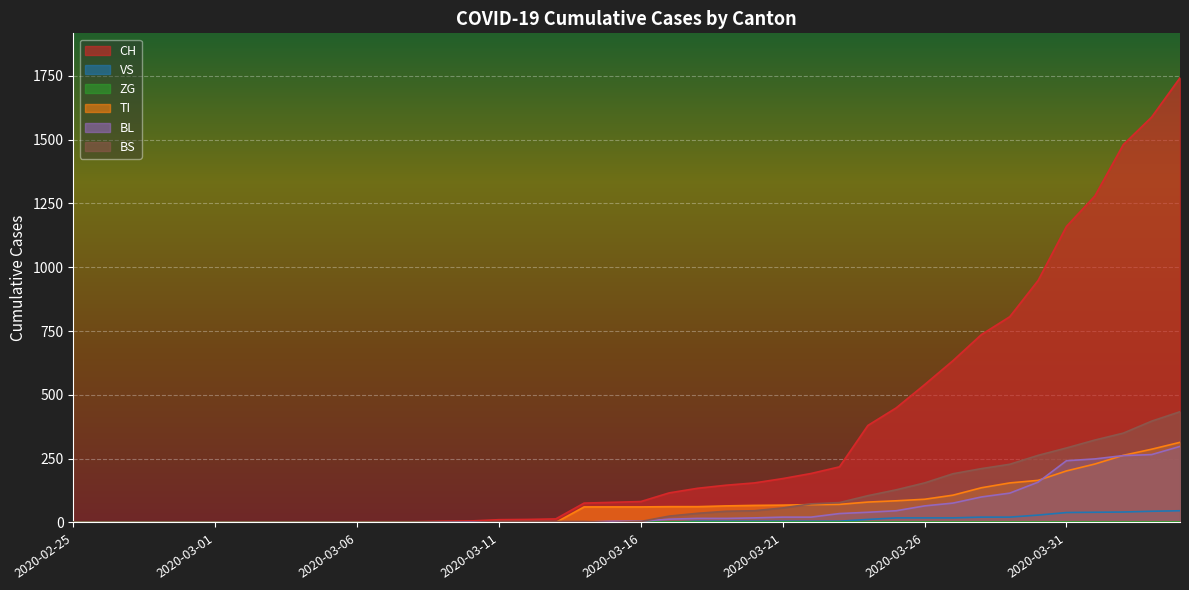

What is the label of the 16th point from the right?

2020-03-20